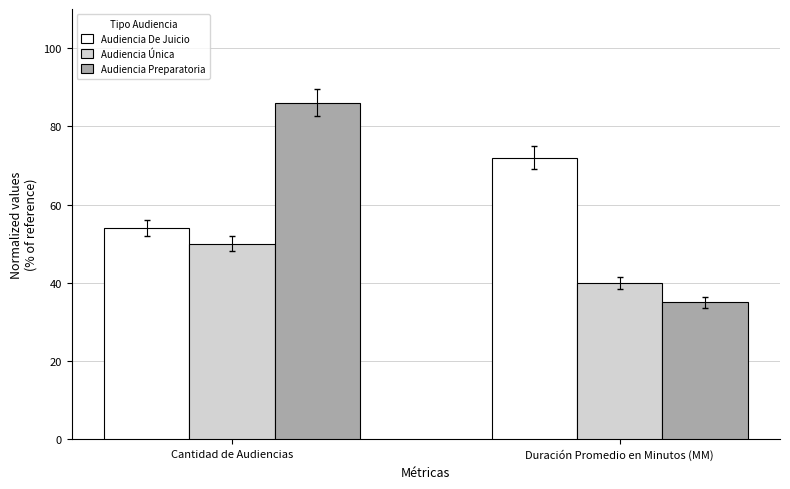

Reading right to left, what are all the values shown in this chart?

Audiencia De Juicio: 72	54
Audiencia Única: 40	50
Audiencia Preparatoria: 35	86